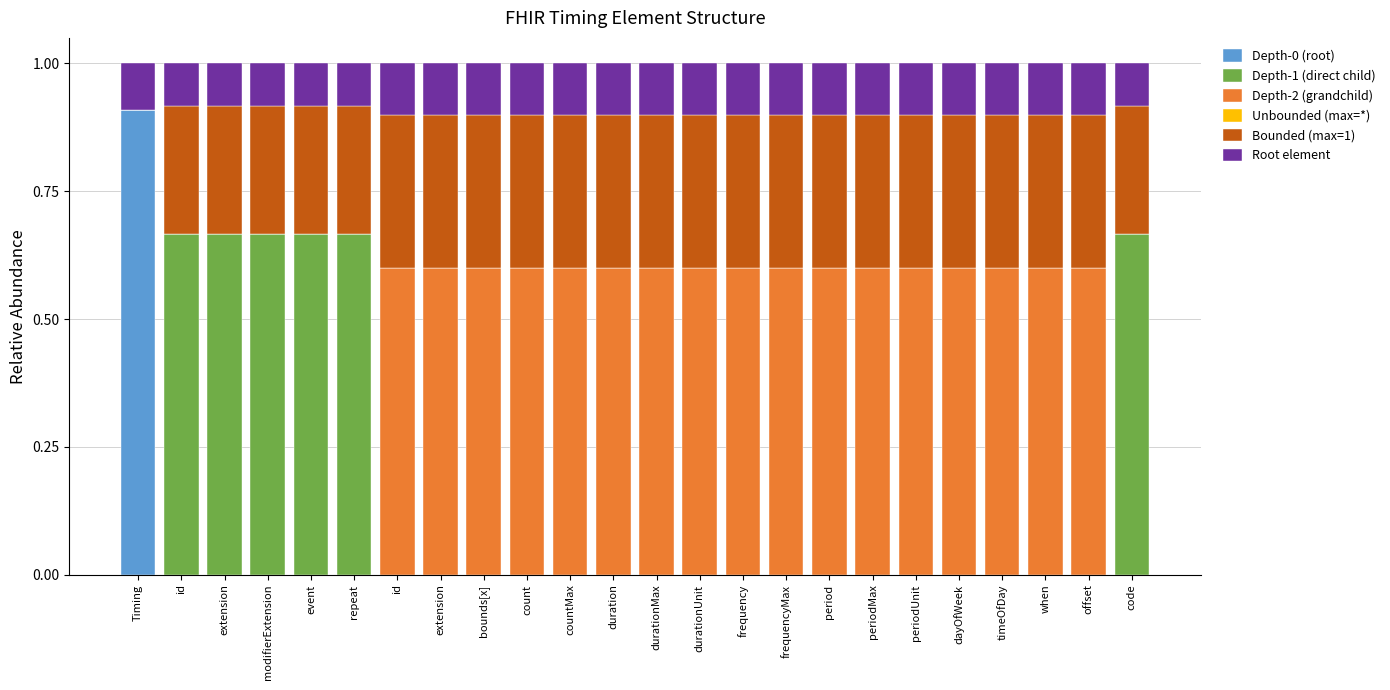

What is the label of the 9th bar from the left?

bounds[x]